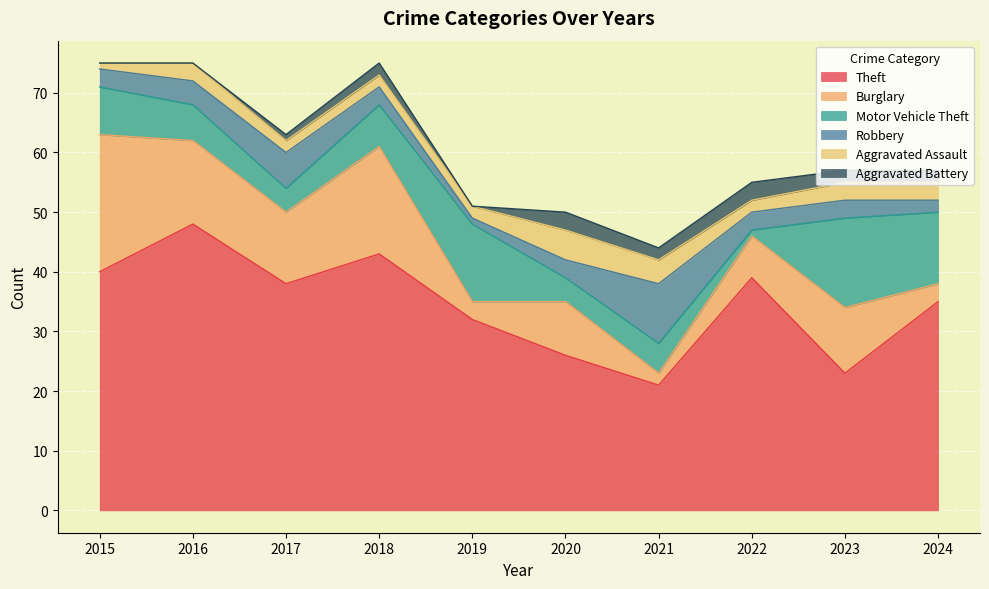

How many times do Aggravated Battery and Motor Vehicle Theft cross each other?

2